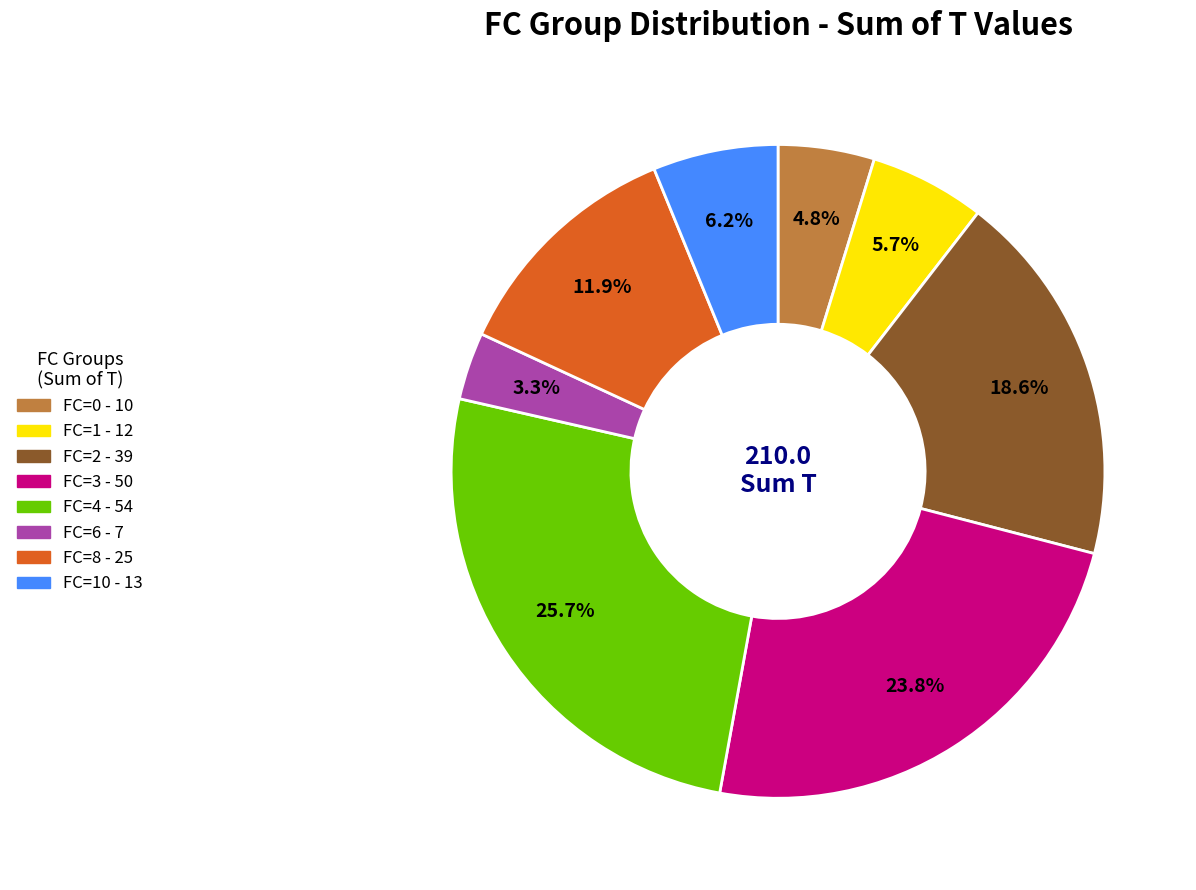

Does any single category account for the majority?

No